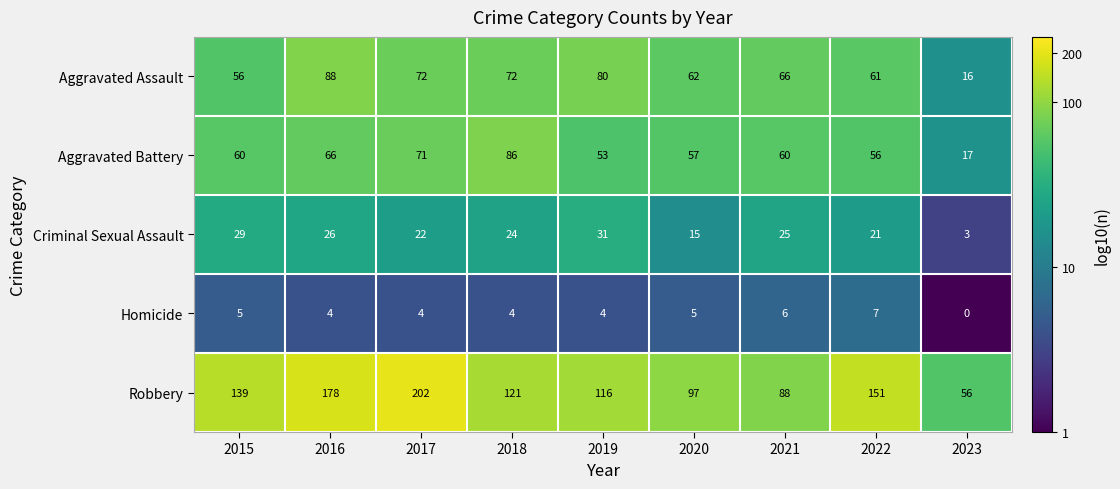

The value of Robbery at 2021 is 121. True or false?

False